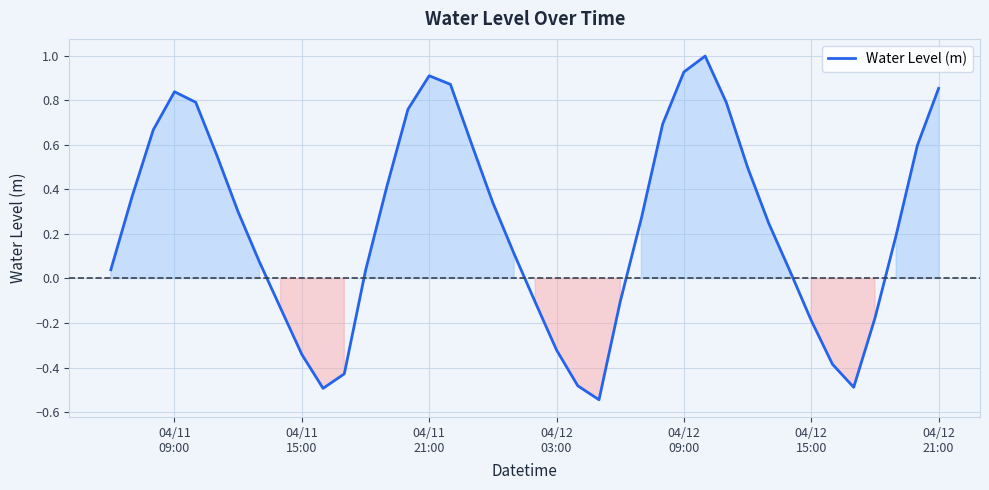

Does the chart display data point markers on the line(s)?

No